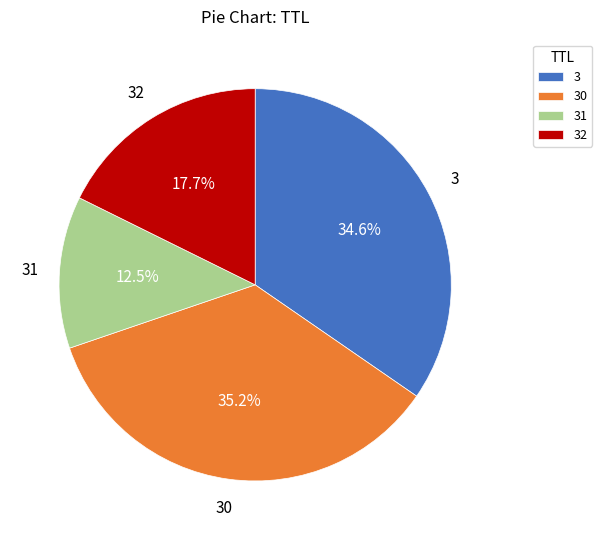

Approximately how many times larger is the value at 31 compared to 3?

0.4